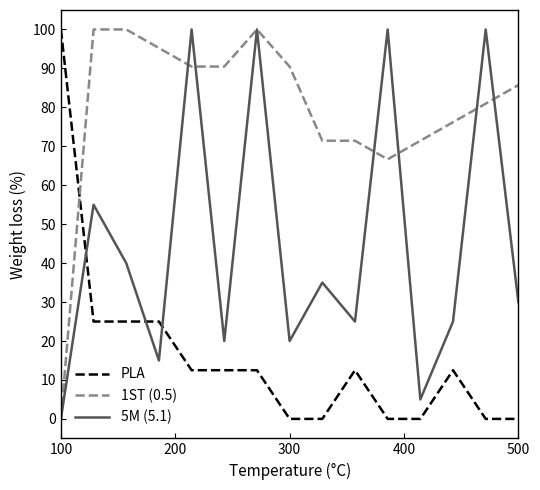

Does the chart have visible grid lines?

No